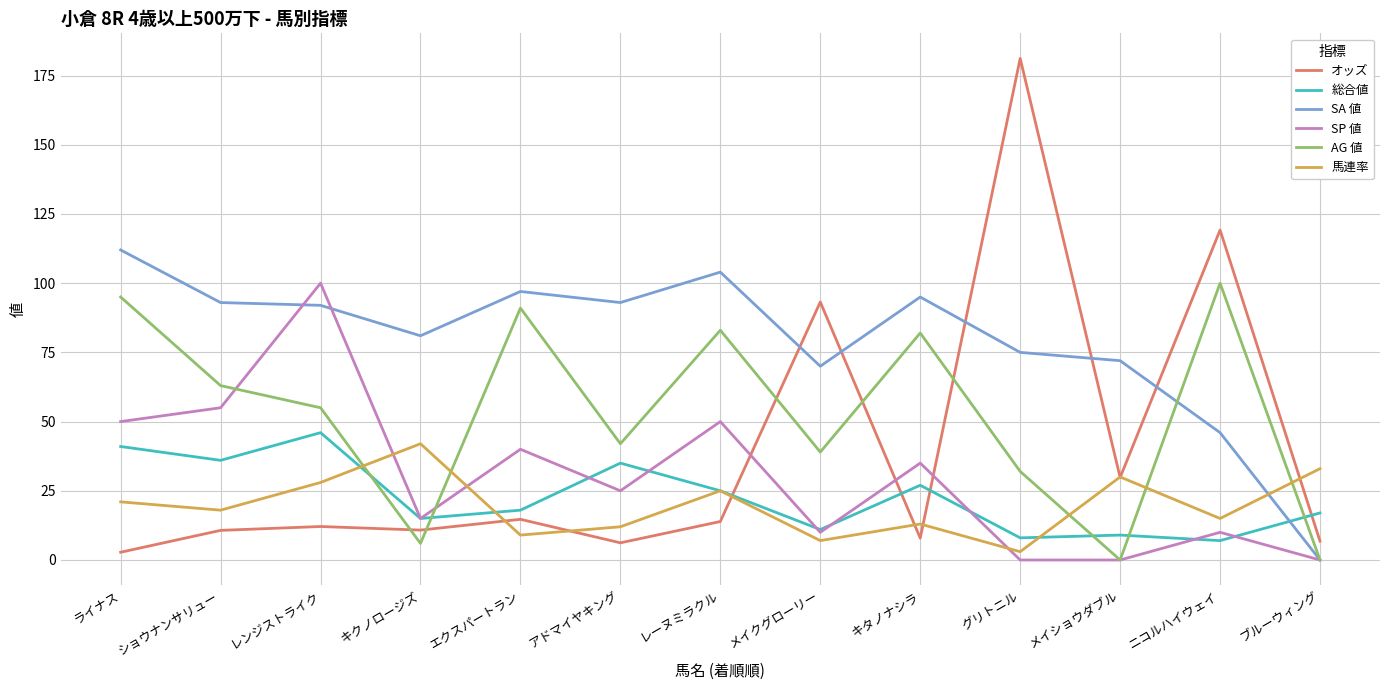

Which series ends up on top after the final intersection of AG 値 and オッズ?

オッズ